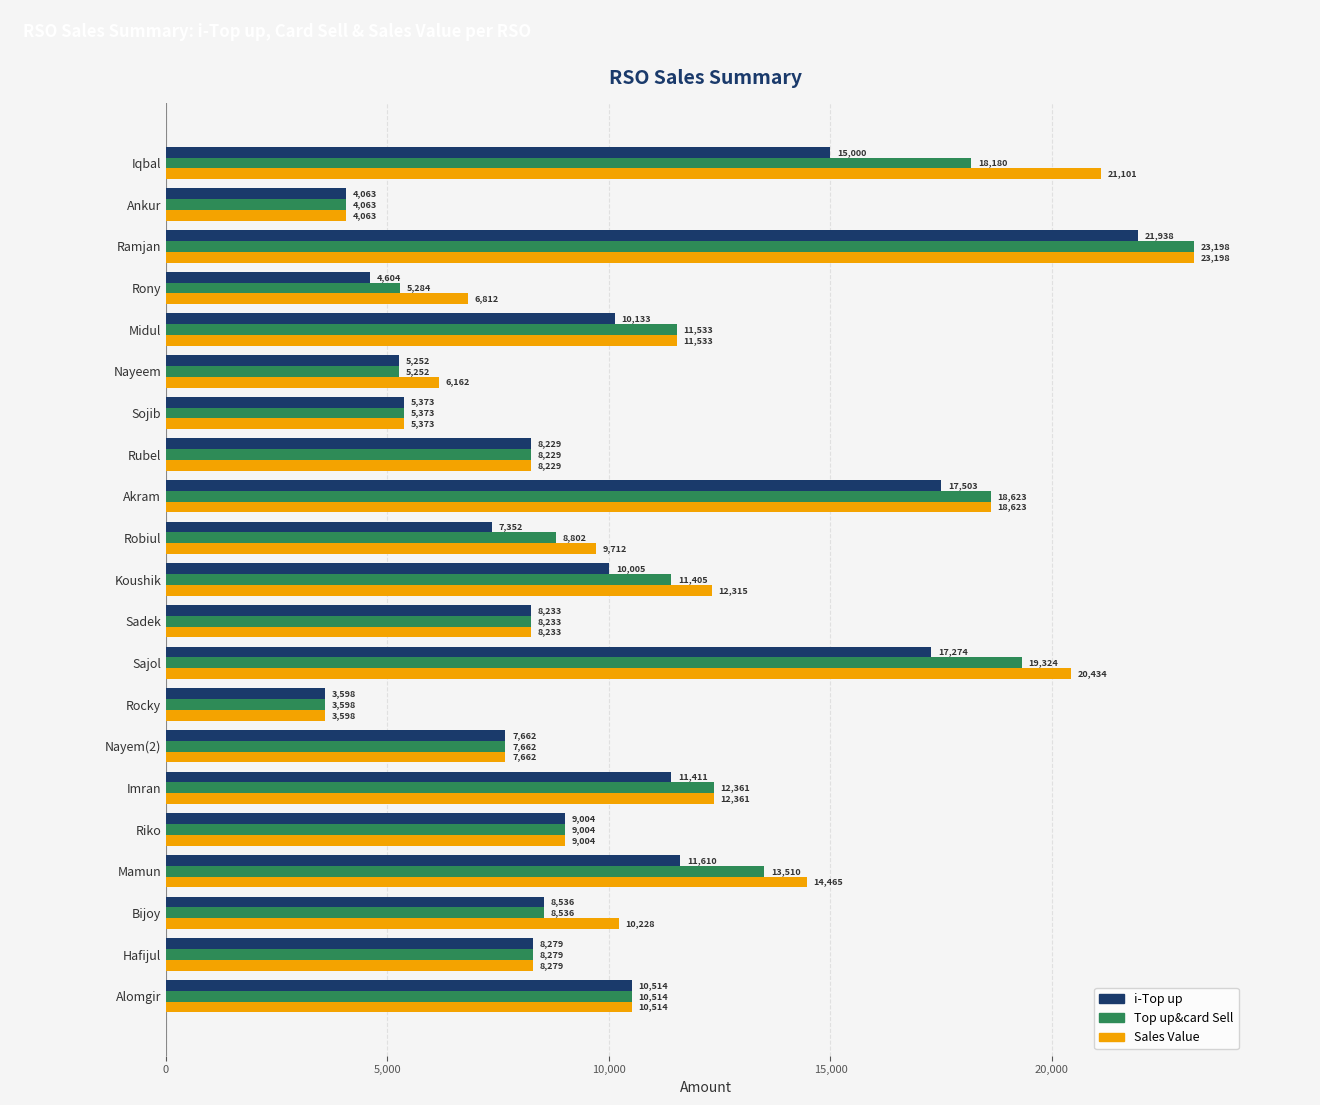

The value of Top up&card Sell at Rocky is 5875. True or false?

False